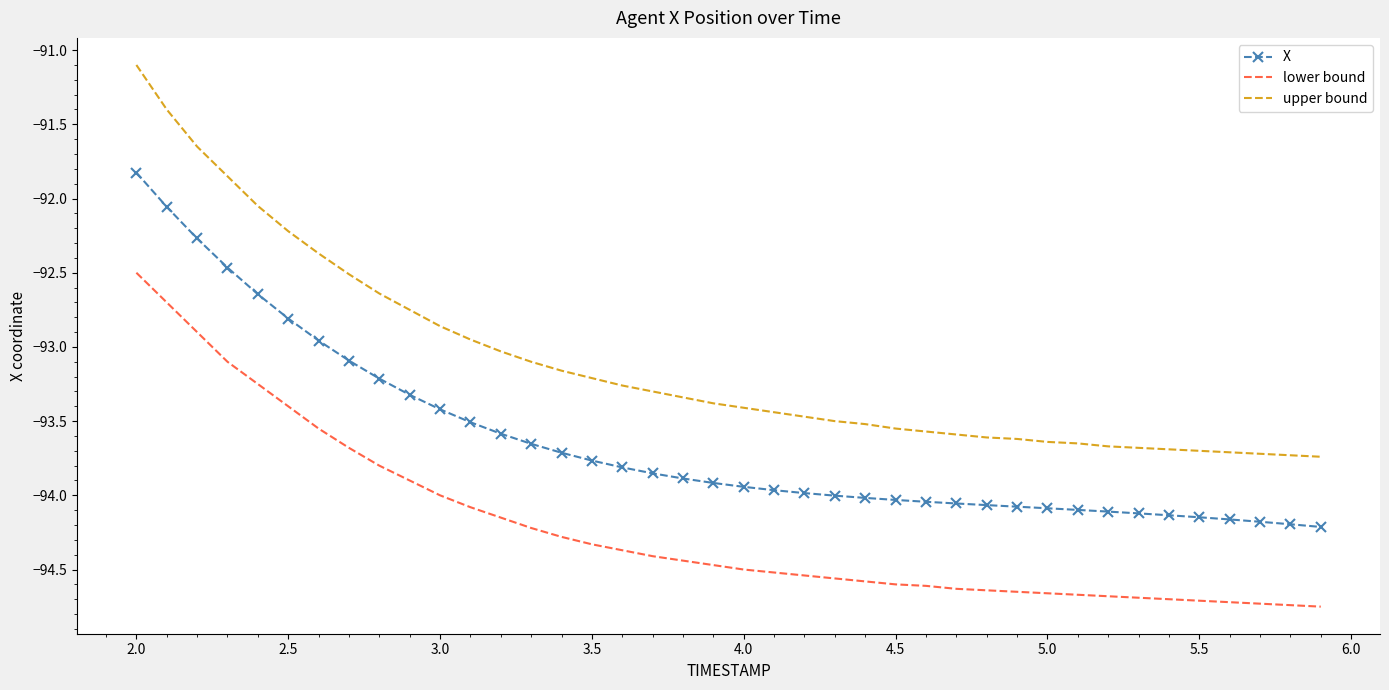

What is the greatest value displayed?

-91.1